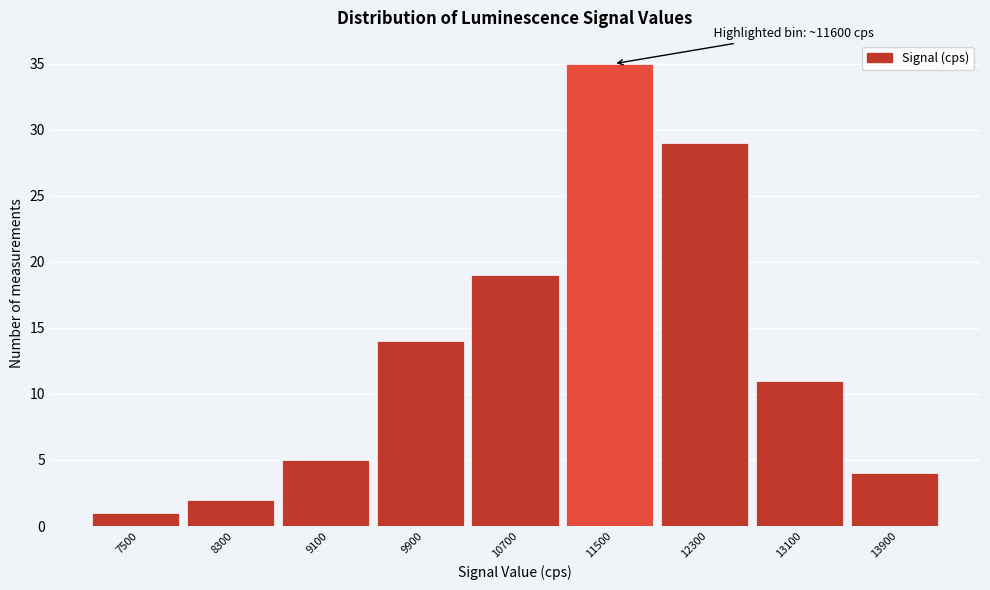

Reading left to right, list all the values displayed in this chart.

7500=1	8300=2	9100=5	9900=14	10700=19	11500=35	12300=29	13100=11	13900=4